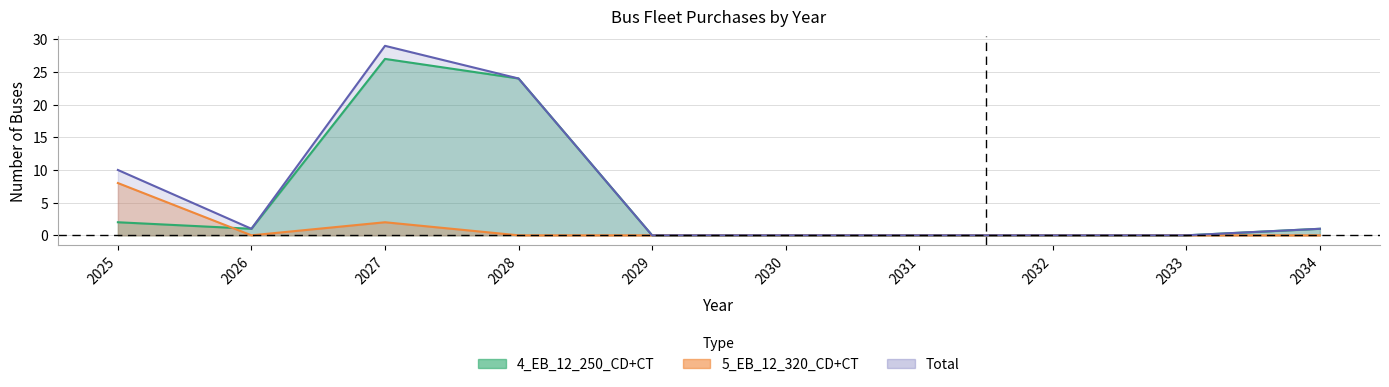

True or false: Total and 4_EB_12_250_CD+CT intersect in this chart.

False